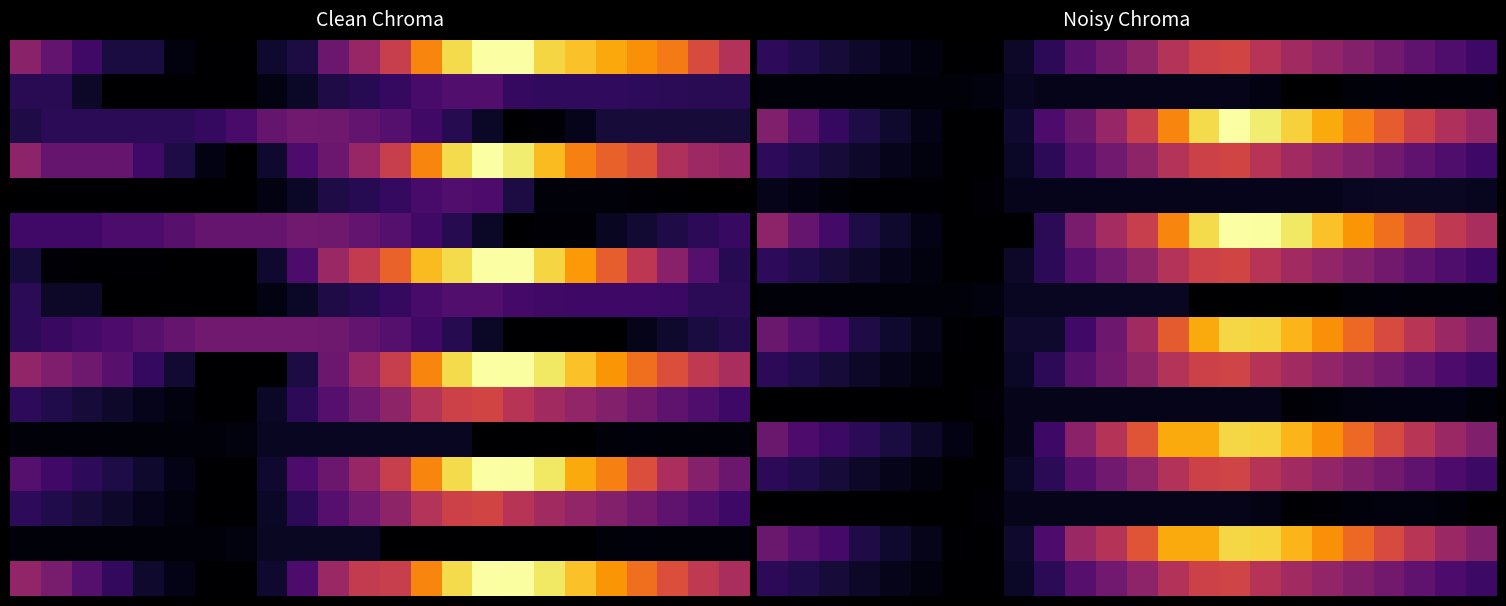

At which category does the chart reach its peak across all series?

15